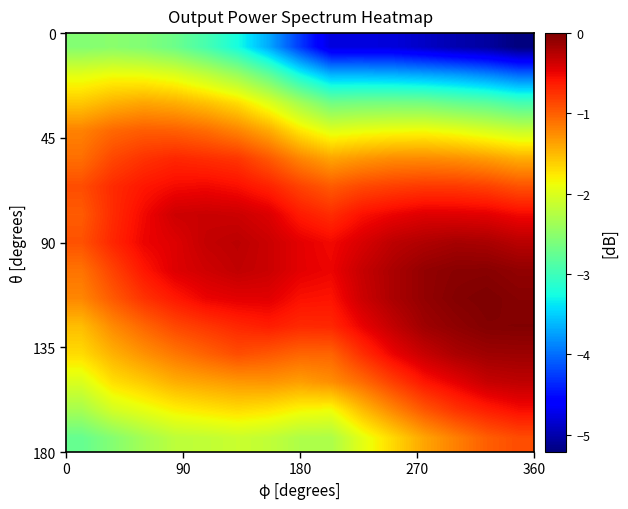

Count the number of data series in this chart.

15